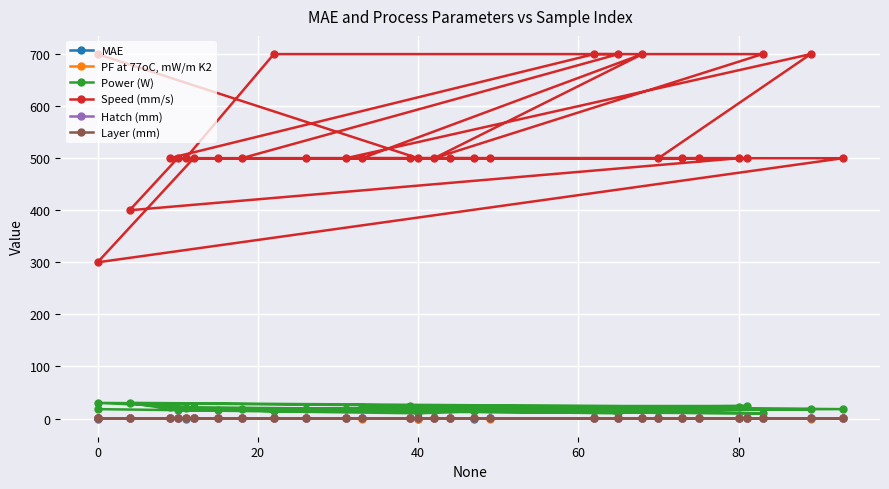

Which series has the largest total across all categories?

Speed (mm/s)